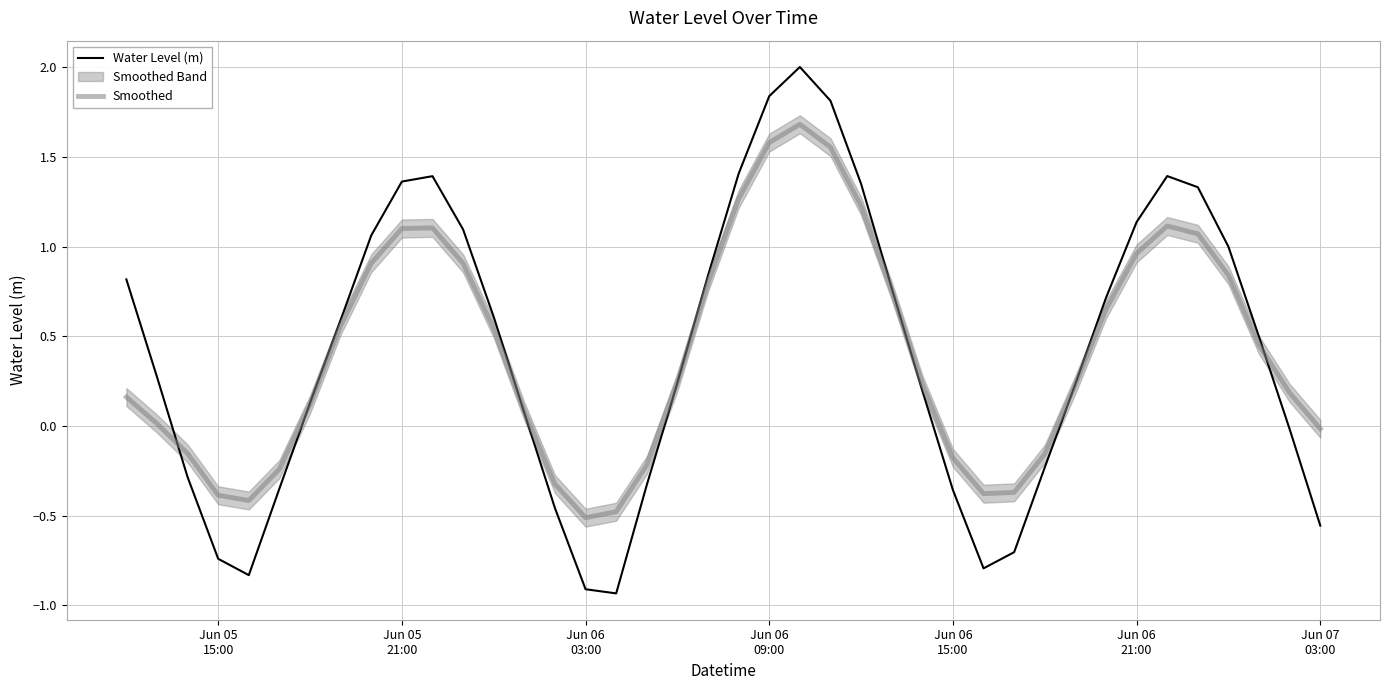

What is the highest value of the Smoothed series?

1.7